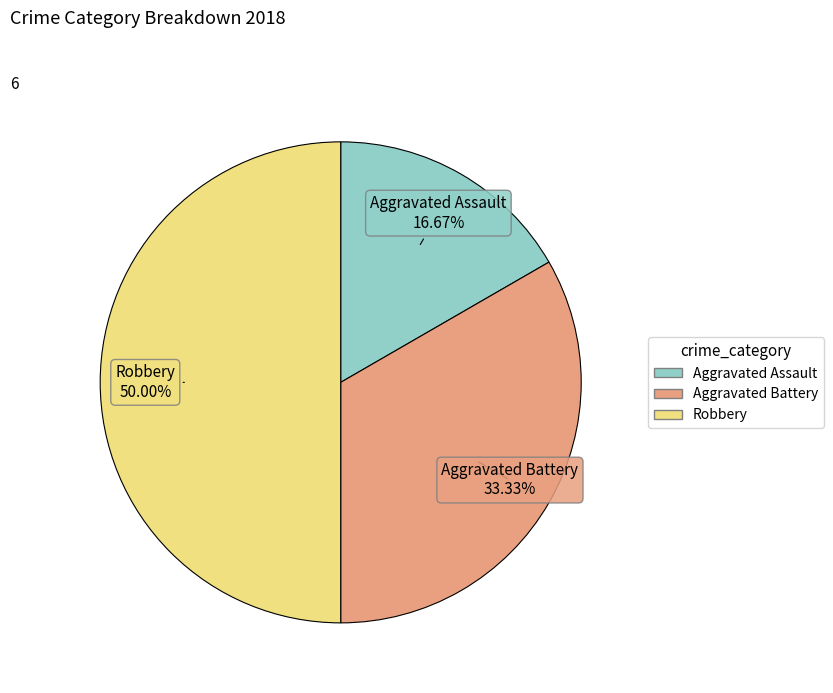

The Aggravated Assault slice represents 17% of the pie. True or false?

True